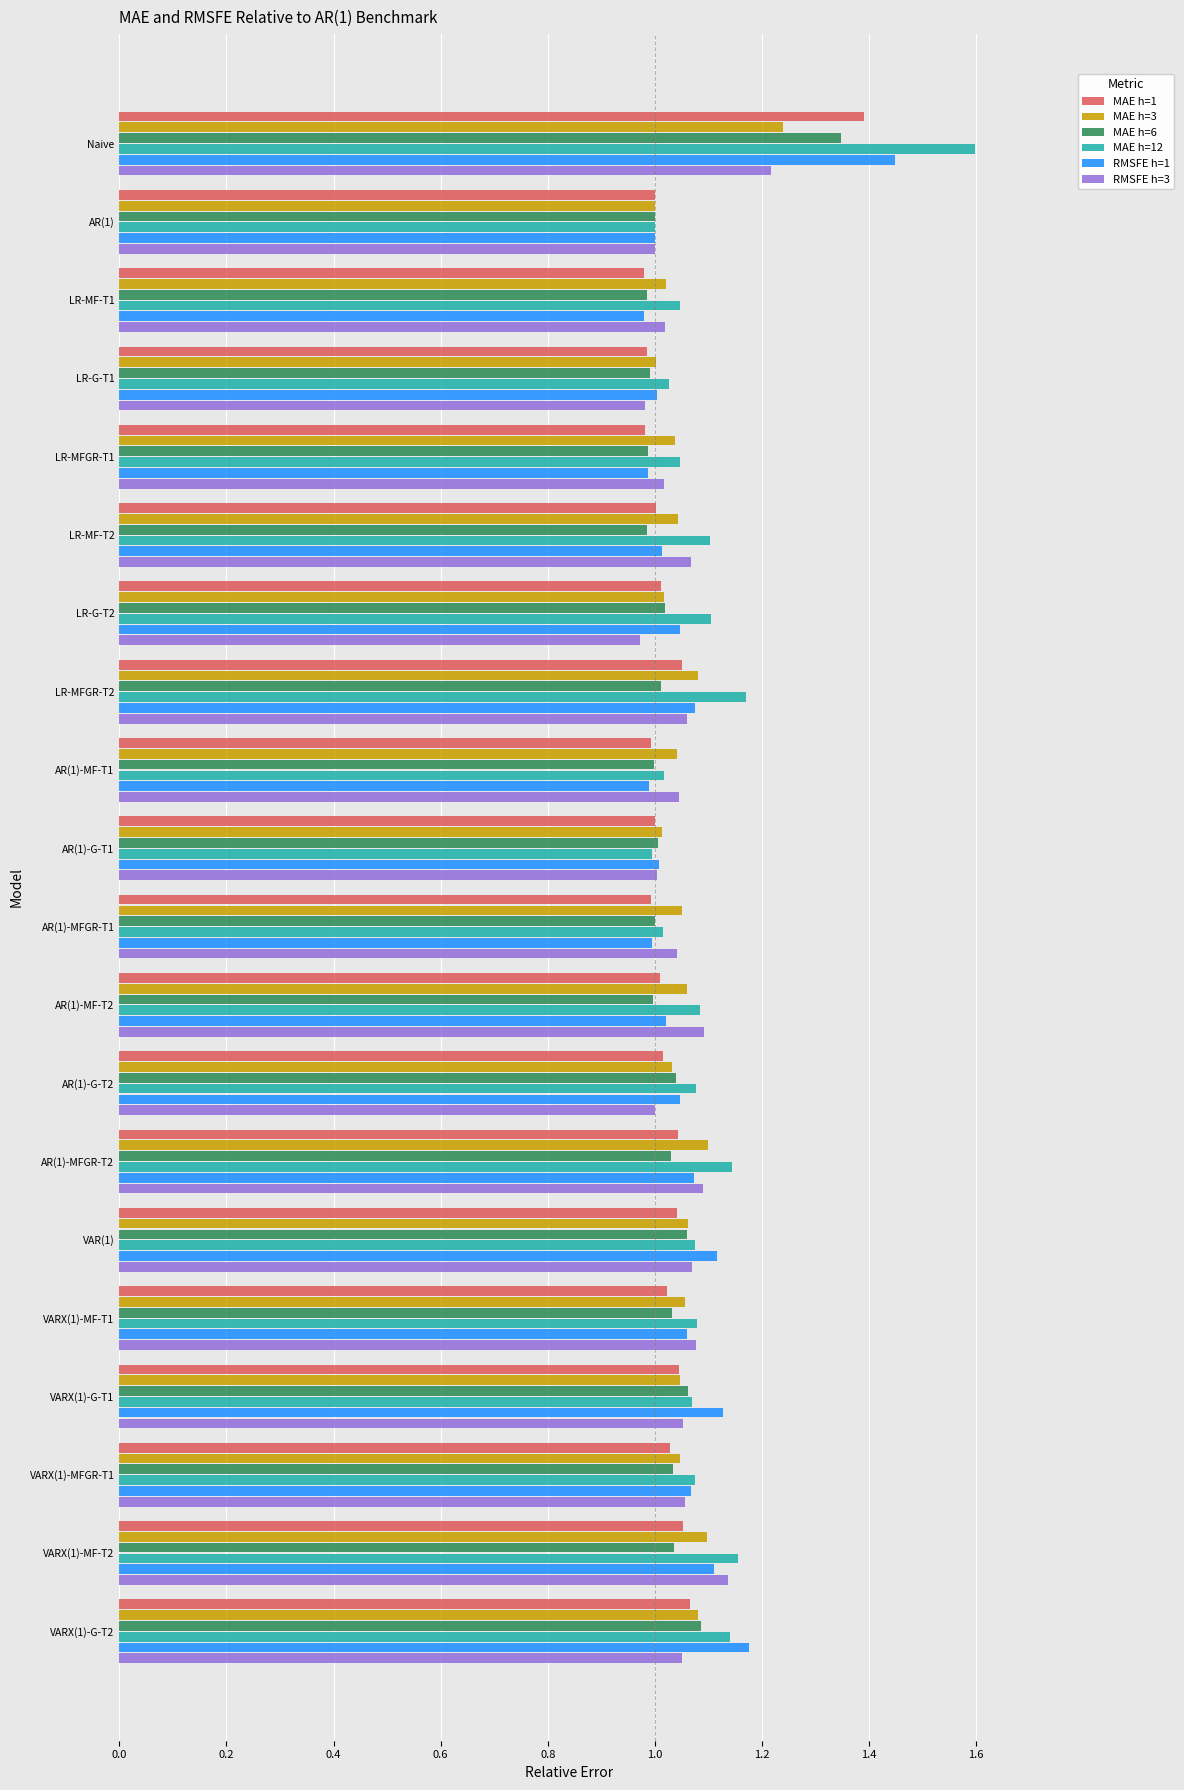

What is the difference between the maximum and minimum values in the RMSFE h=1 series?

0.5